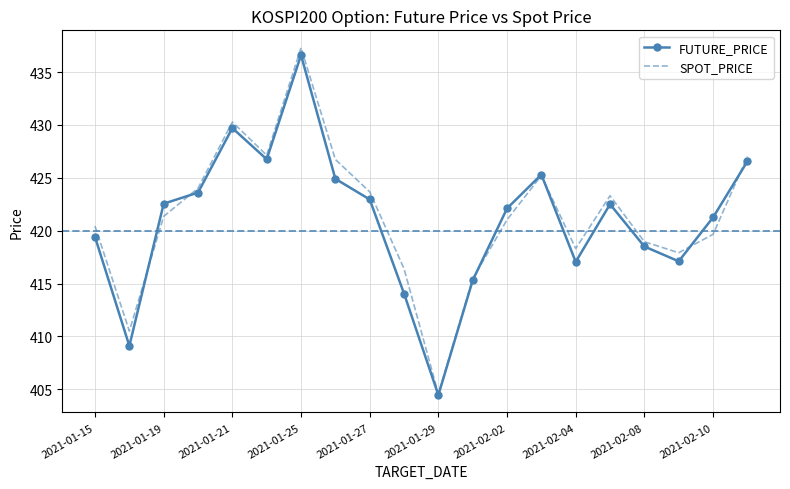

What is the minimum value for SPOT_PRICE?

404.6